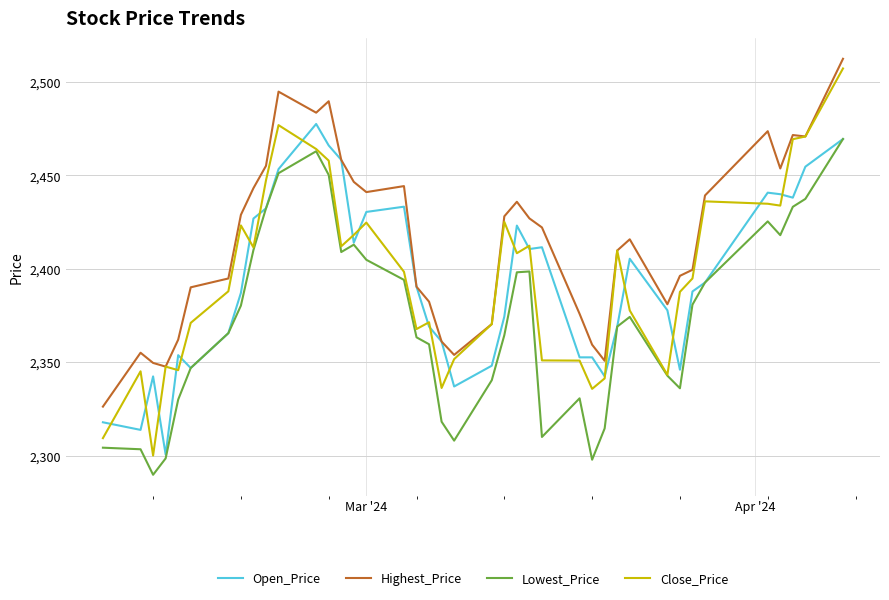

How many categories are shown in the chart?

40